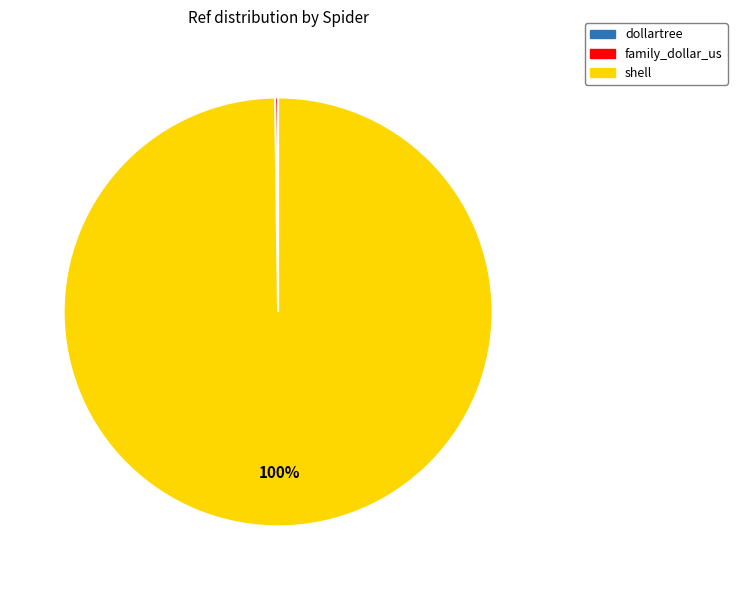

Which slice represents more than half of the pie?

shell